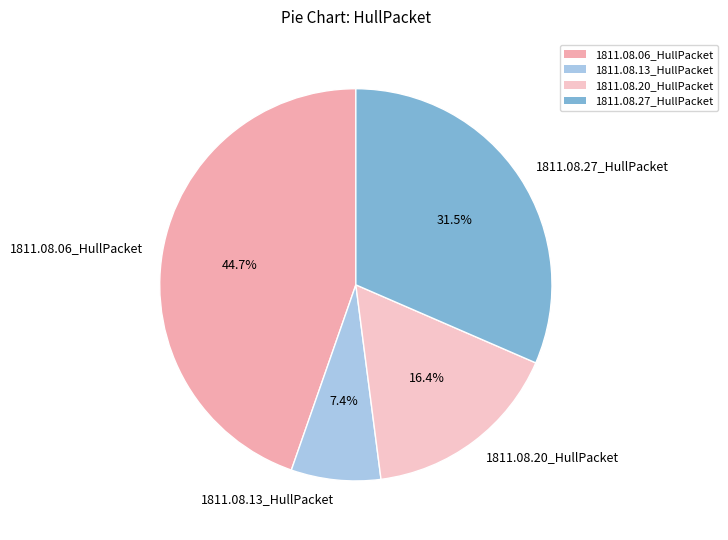

Which slice is the largest?

1811.08.06_HullPacket